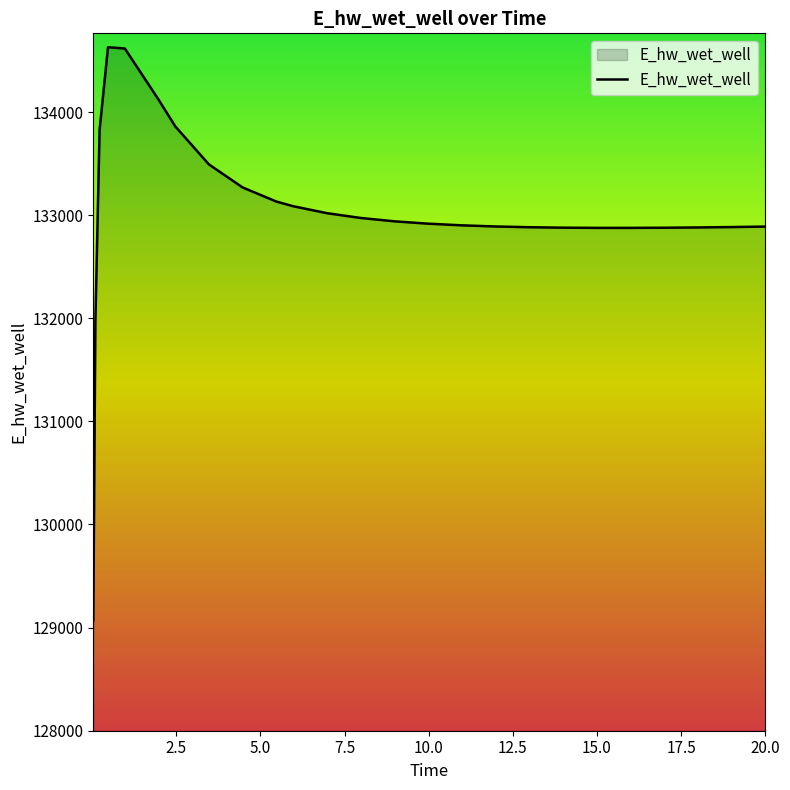

What is the maximum value shown in the chart?

134628.4